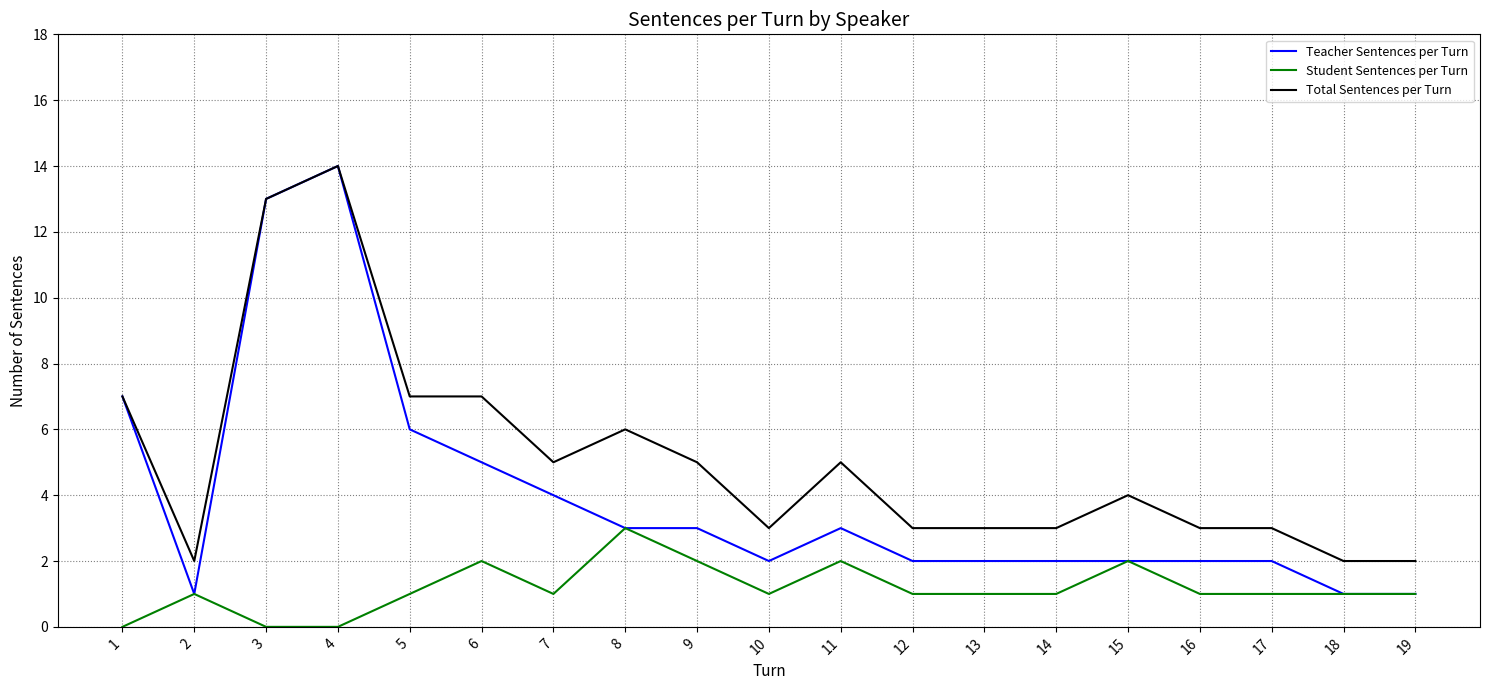

Between 6 and 16, which series saw the biggest shift?

Total Sentences per Turn